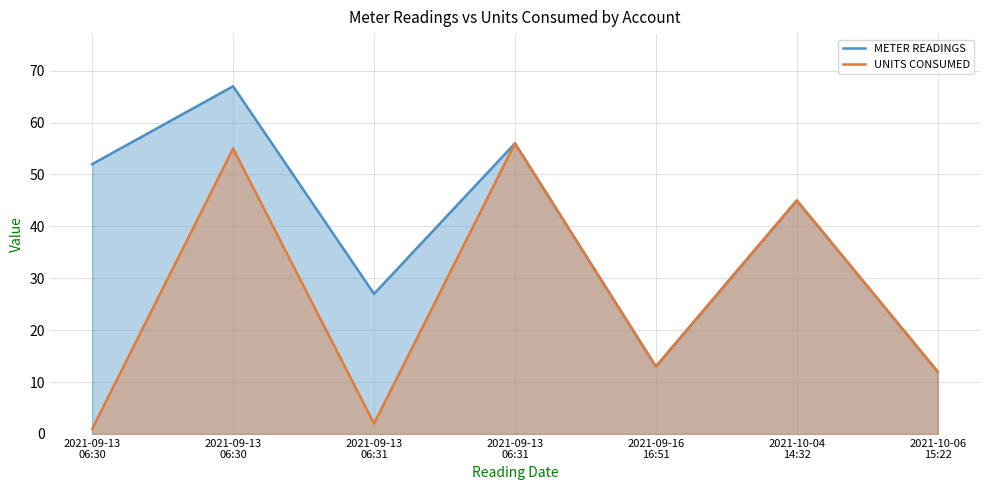

At 2021-10-04
14:32, list the series in order from smallest to largest.

METER READINGS, UNITS CONSUMED